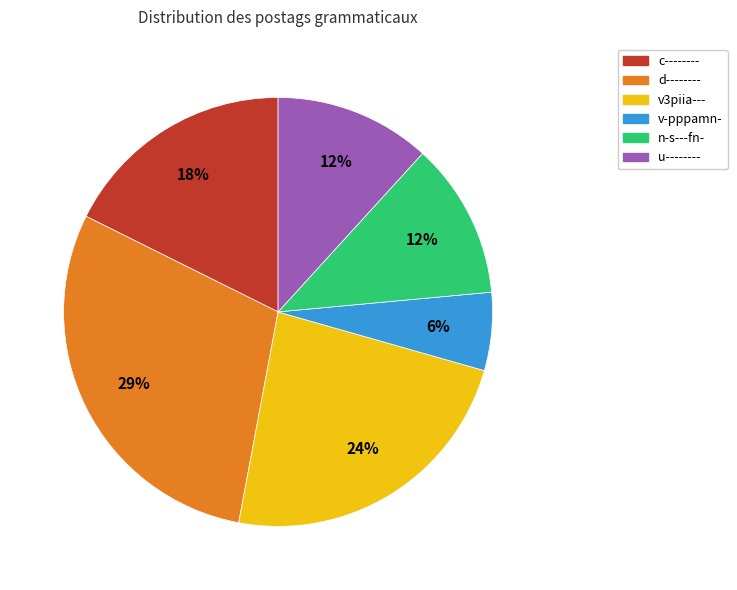

To the nearest percent, what is the average slice percentage?

17%